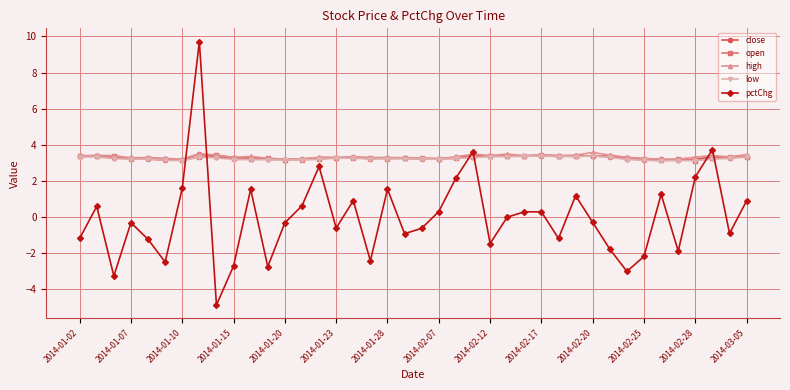

Which series has the largest range (max minus min)?

pctChg